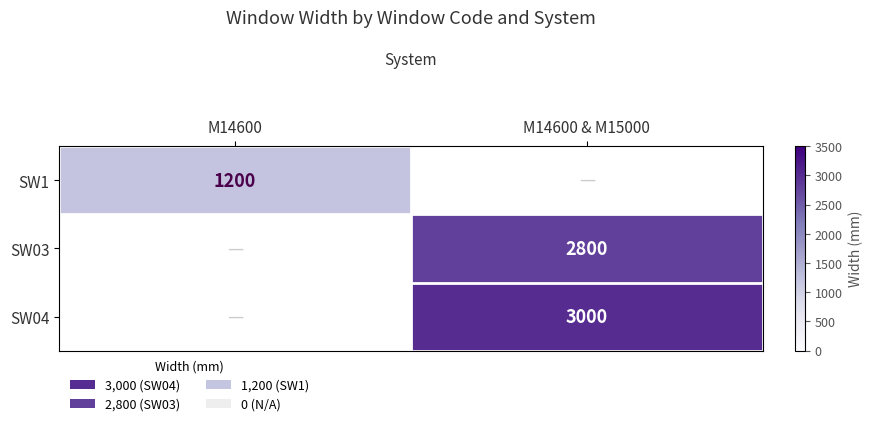

Is it true that SW03 equals 4511 at M14600 & M15000?

False